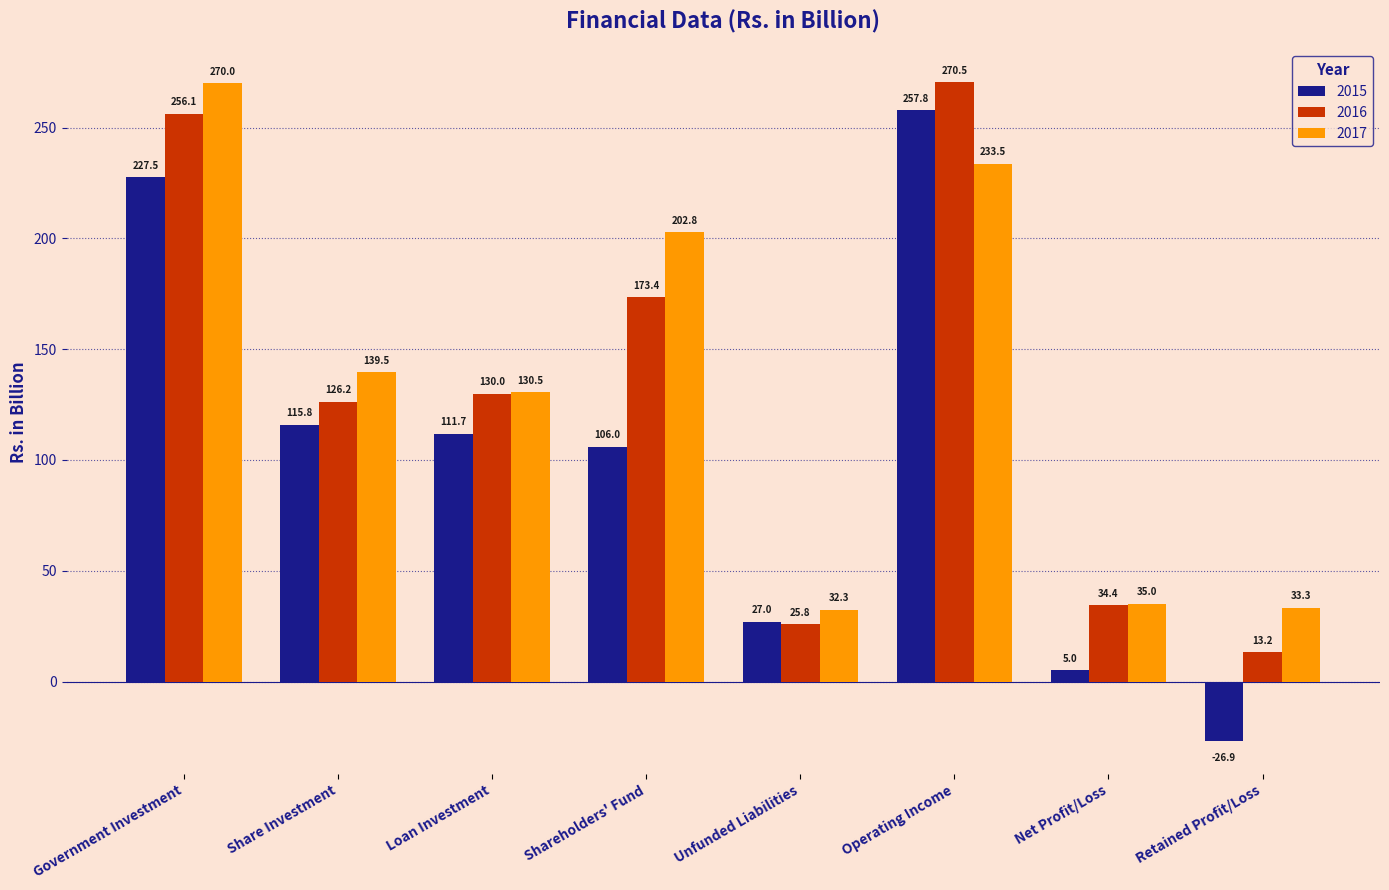

Which series has the largest total across all categories?

2017